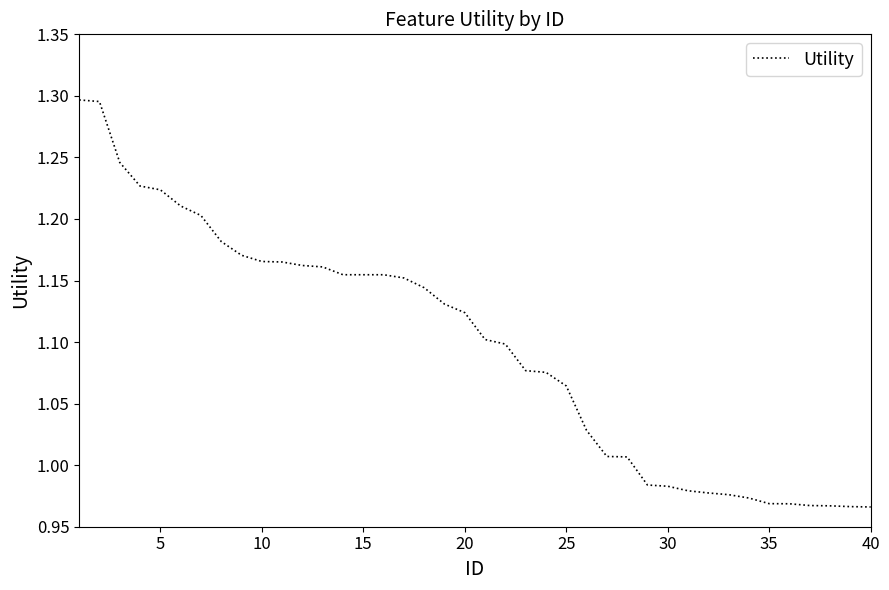

What is the ratio of the value at 25 to the value at 5?

0.9